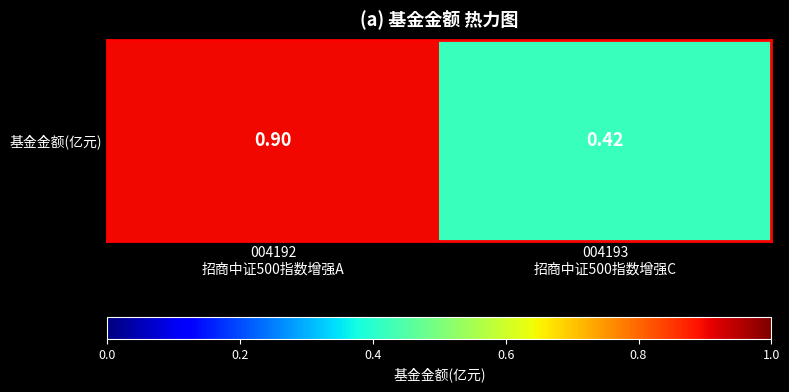

What is the minimum value shown in the chart?

0.4